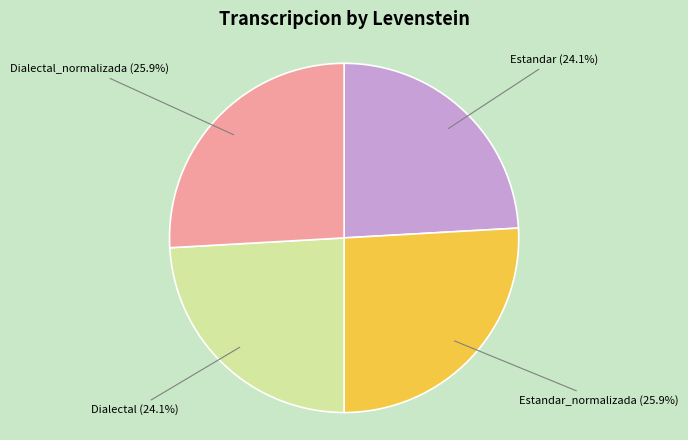

To the nearest percent, what portion does Dialectal represent?

24%